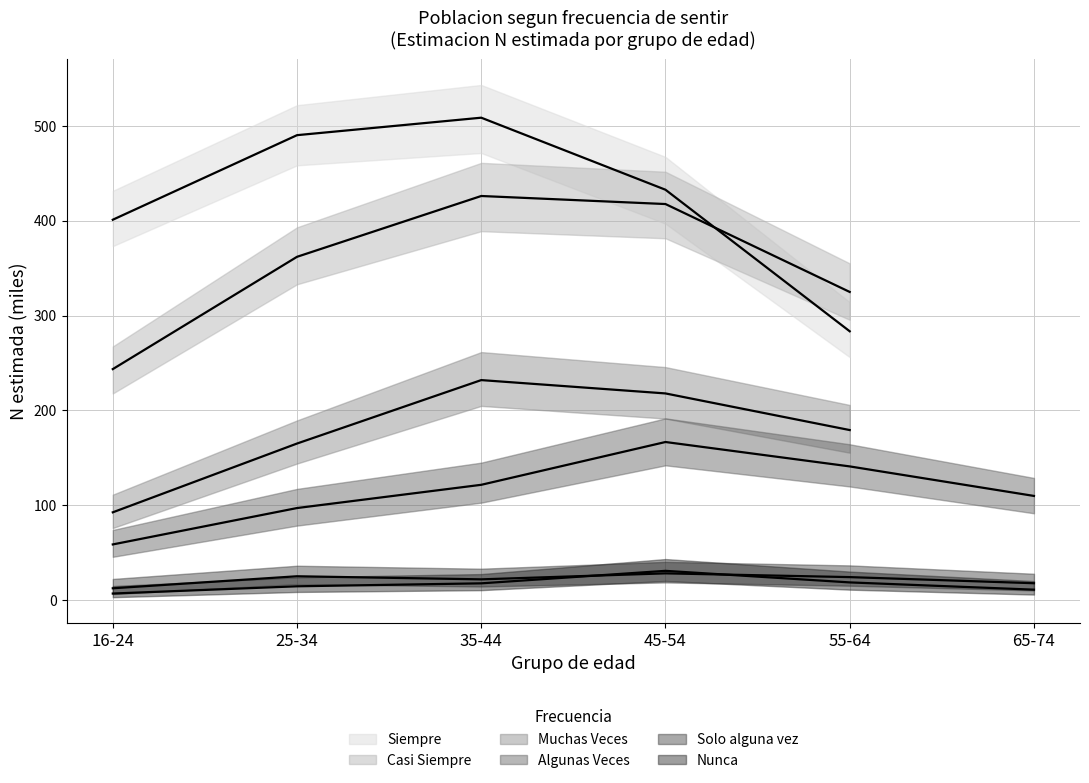

What is the sum of the Solo alguna vez values at 35-44 and 25-34?

47.0